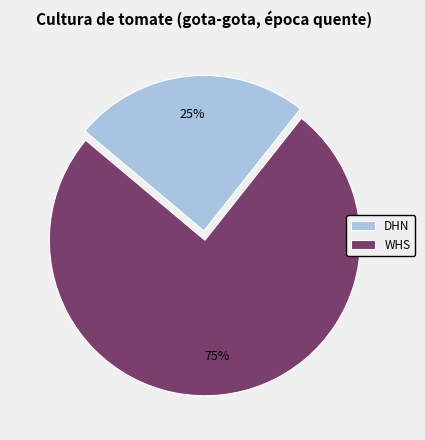

Which slice is the largest?

WHS